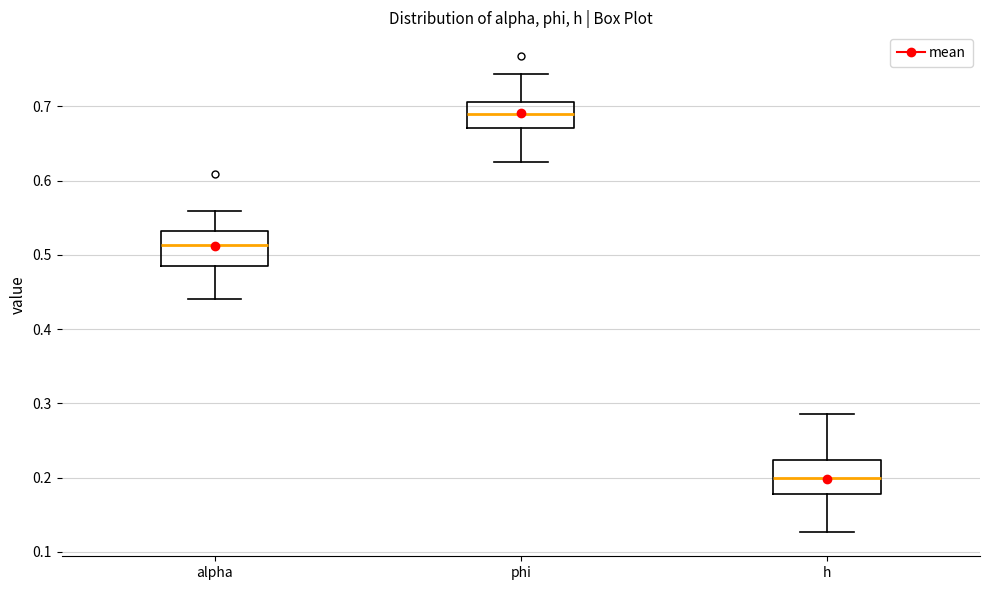

Which box's median line is the lowest?

h